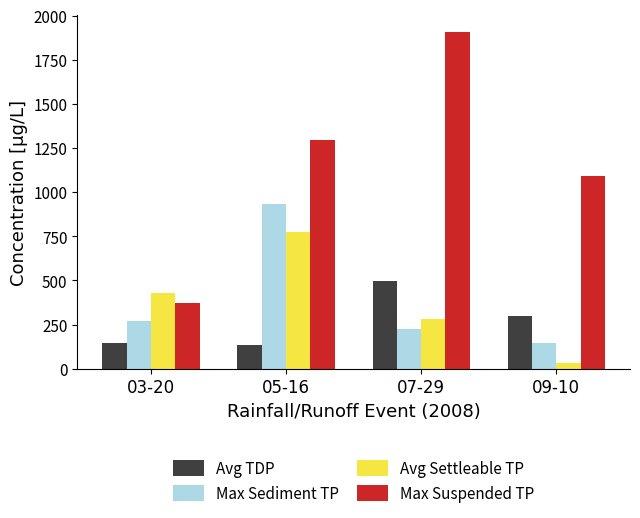

What is the spread (max minus min) of values at 03-20?

285